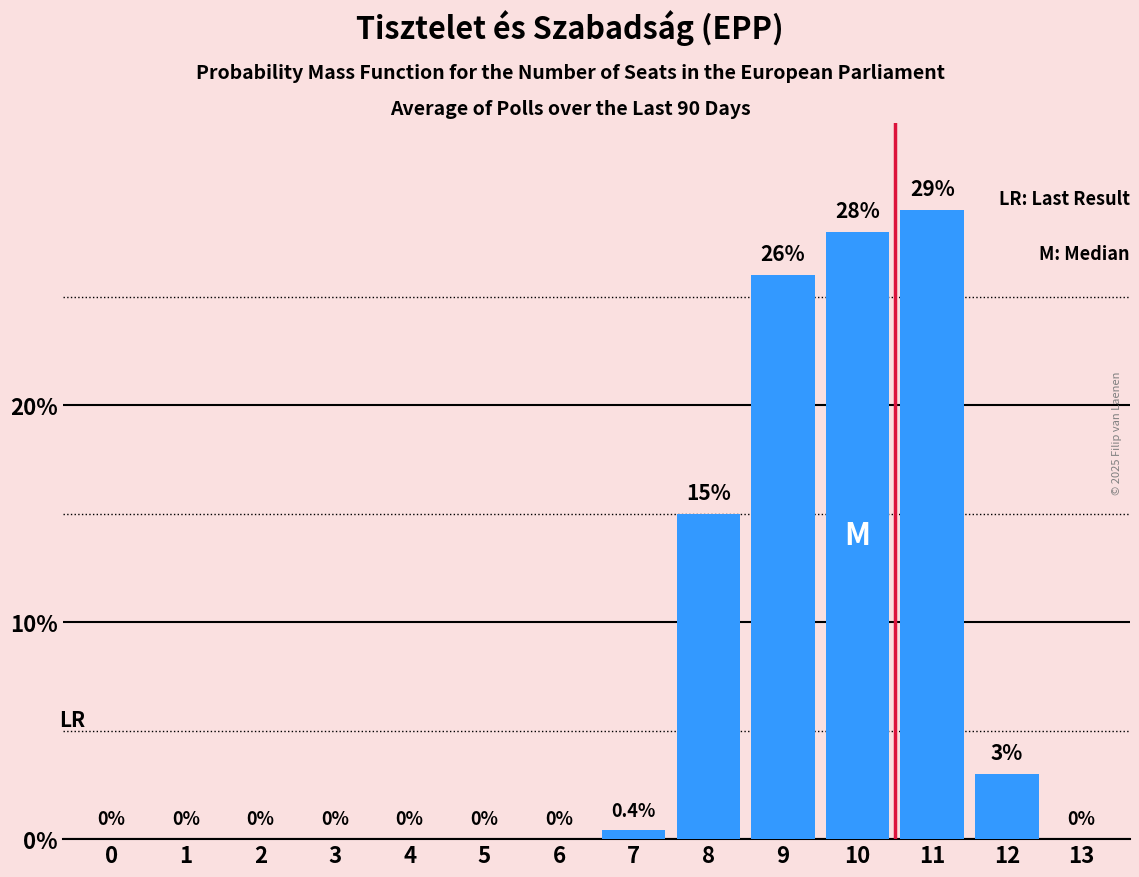

Reading left to right, list all the values displayed in this chart.

0=0.0	1=0.0	2=0.0	3=0.0	4=0.0	5=0.0	6=0.0	7=0.4	8=15.0	9=26.0	10=28.0	11=29.0	12=3.0	13=0.0